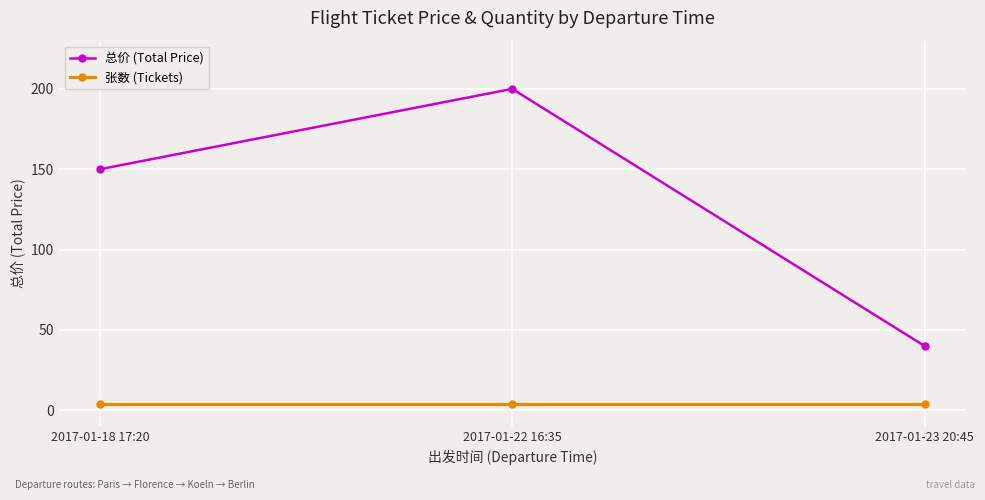

Which series changed the most between 2017-01-18 17:20 and 2017-01-23 20:45?

总价 (Total Price)